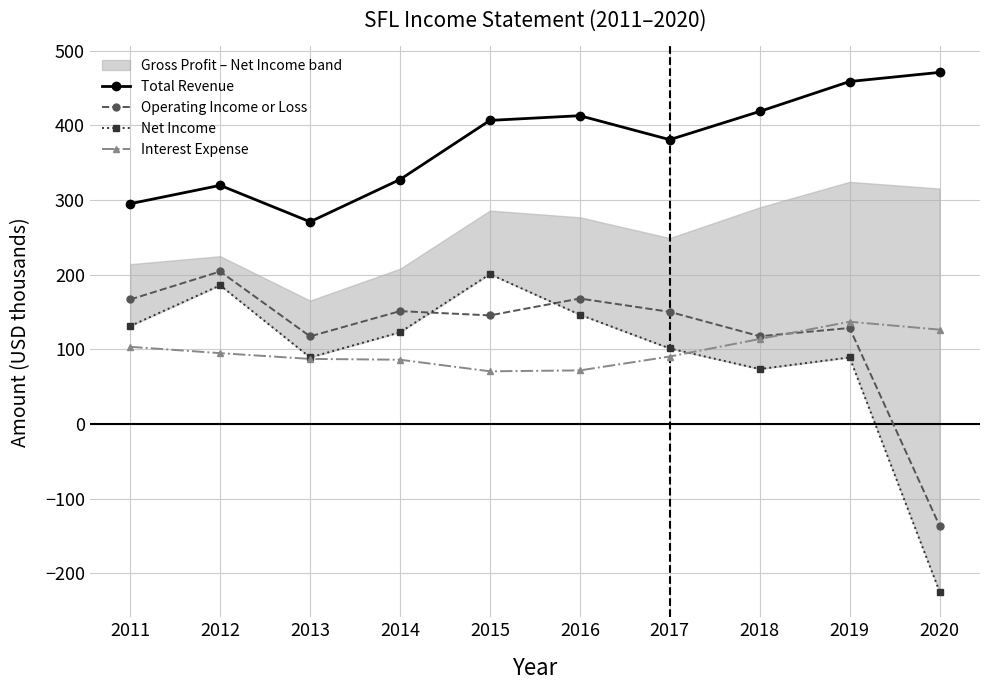

How many data points in Interest Expense are less than 94?

5